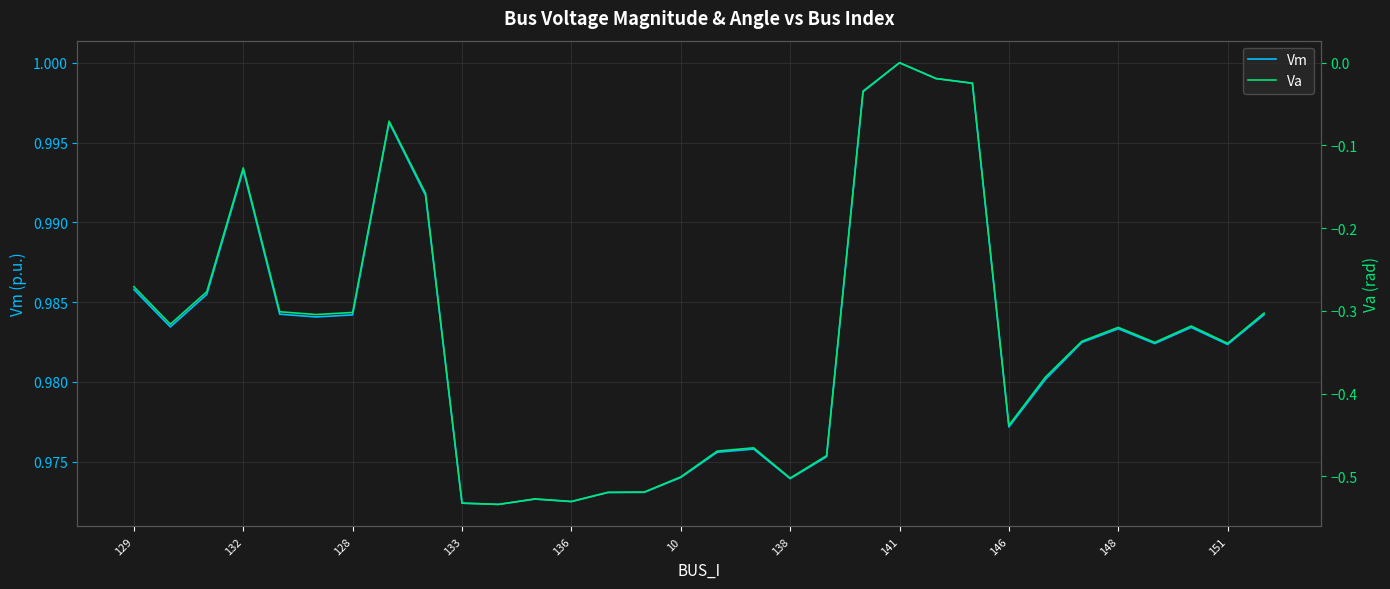

Which category has the highest value in the Vm series?

141